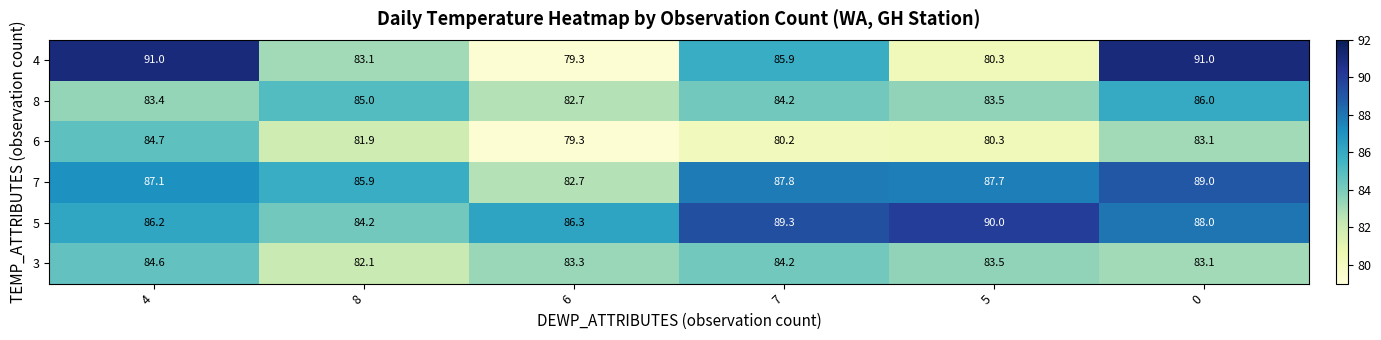

True or false: 8 has a value of 85.0 at 8.

True